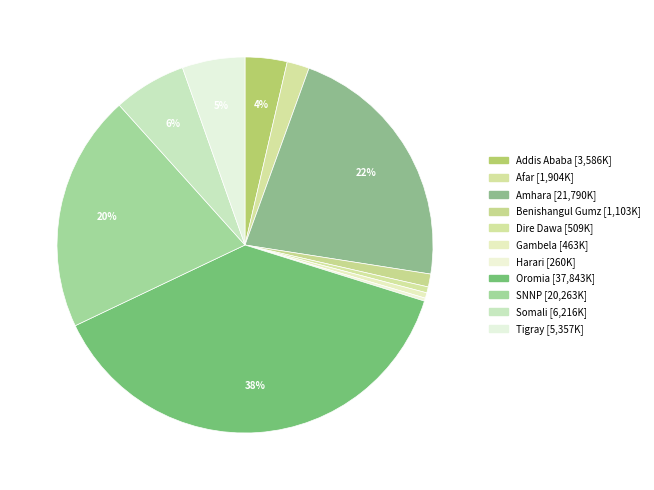

What percentage do Afar and Harari together represent?

2.2%